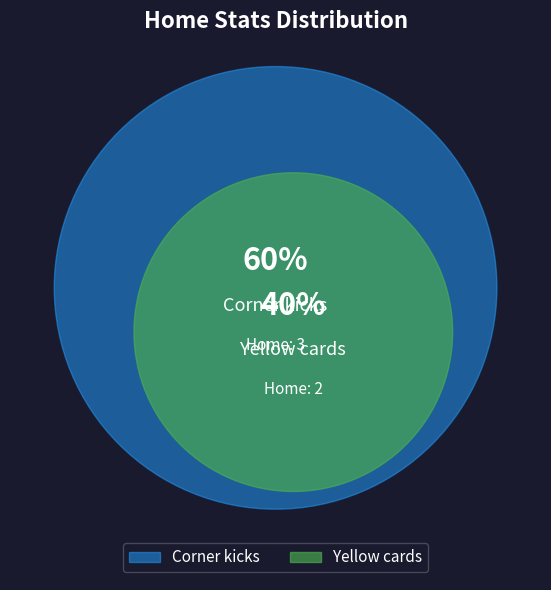

Does any single category account for the majority?

Yes